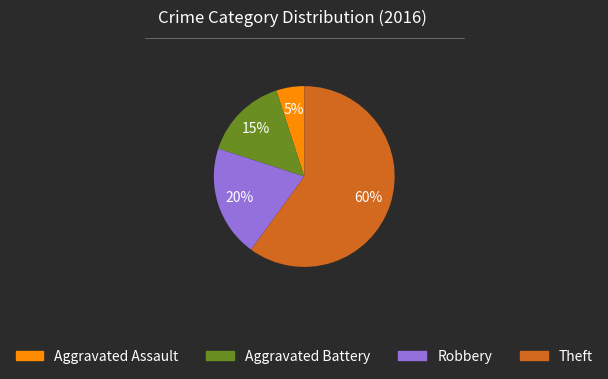

Do Theft and Aggravated Assault together represent more than half of the pie?

Yes